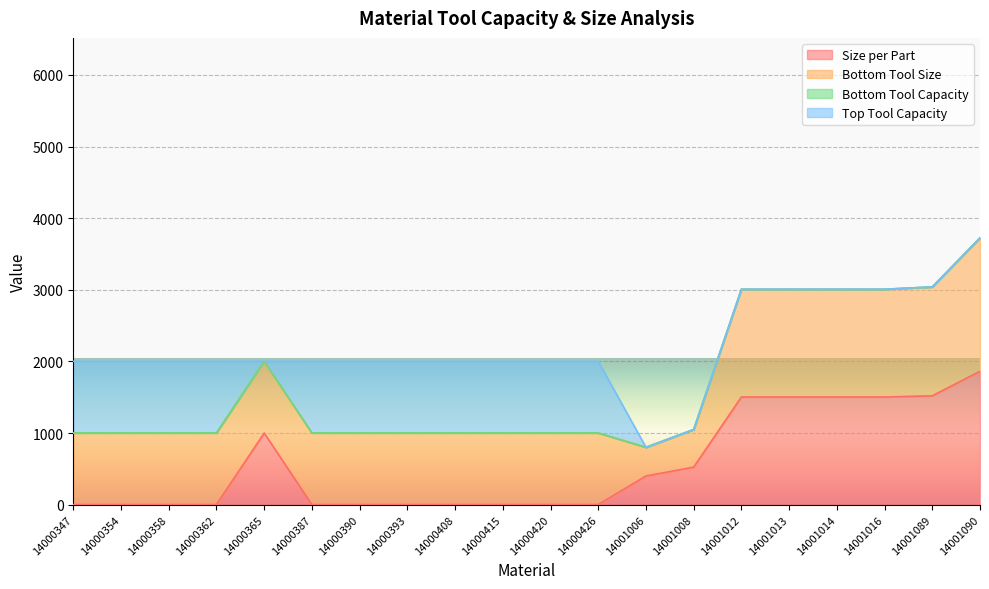

At which category is the sum across all series the highest?

14001090